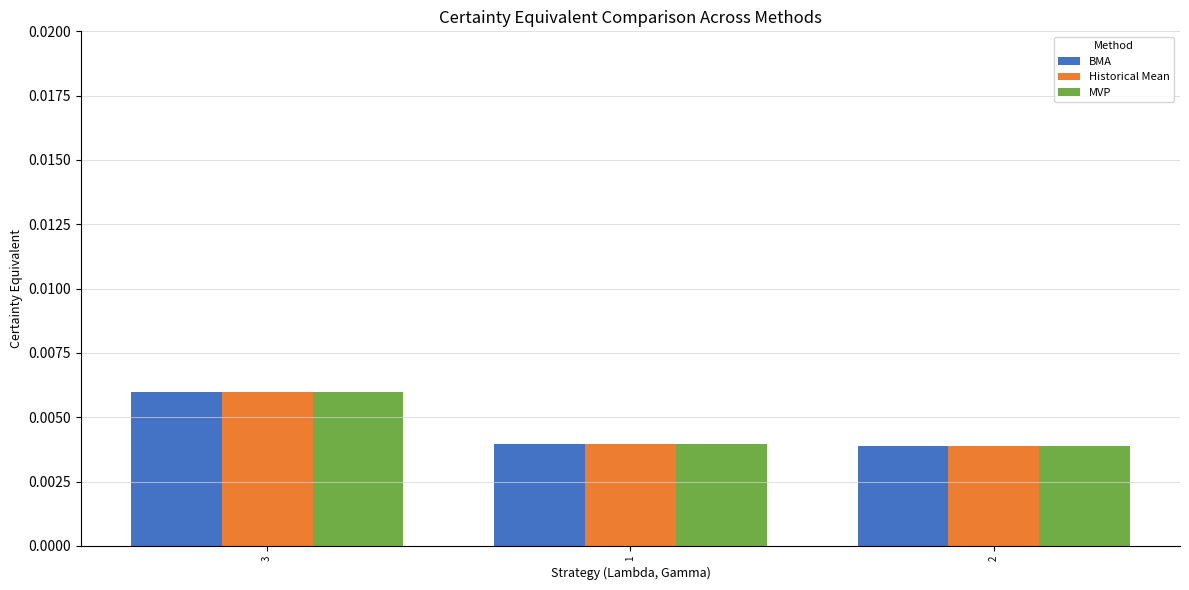

What are all the series names shown in the legend?

BMA, Historical Mean, MVP